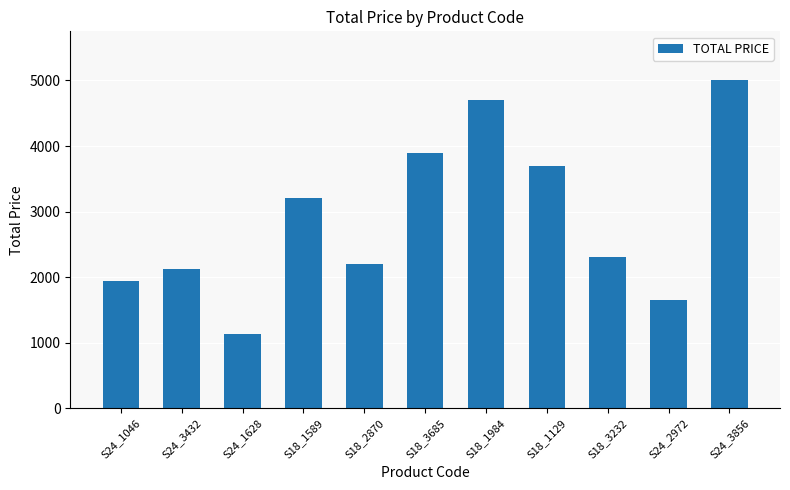

Reading right to left, what are all the values shown in this chart?

5000.0	1649.3	2300.0	3700.0	4700.0	3900.0	2200.0	3200.0	1129.0	2120.1	1944.5